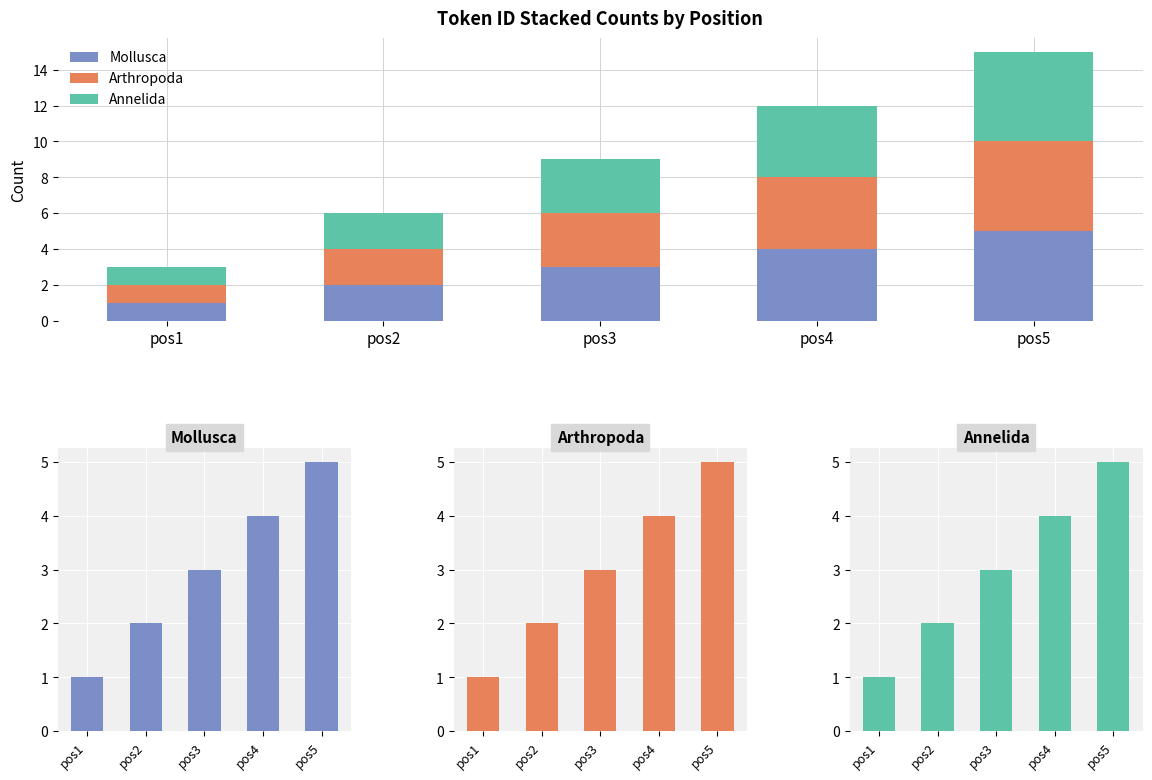

List the series in order of their peak value, highest first.

Mollusca, Arthropoda, Annelida